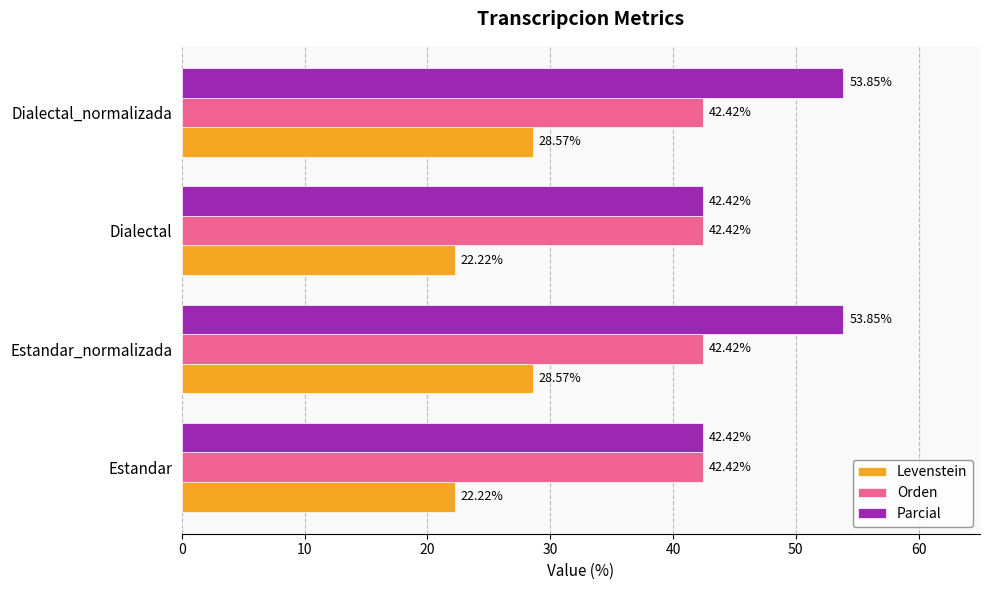

What is the sum of all Parcial values?

192.5